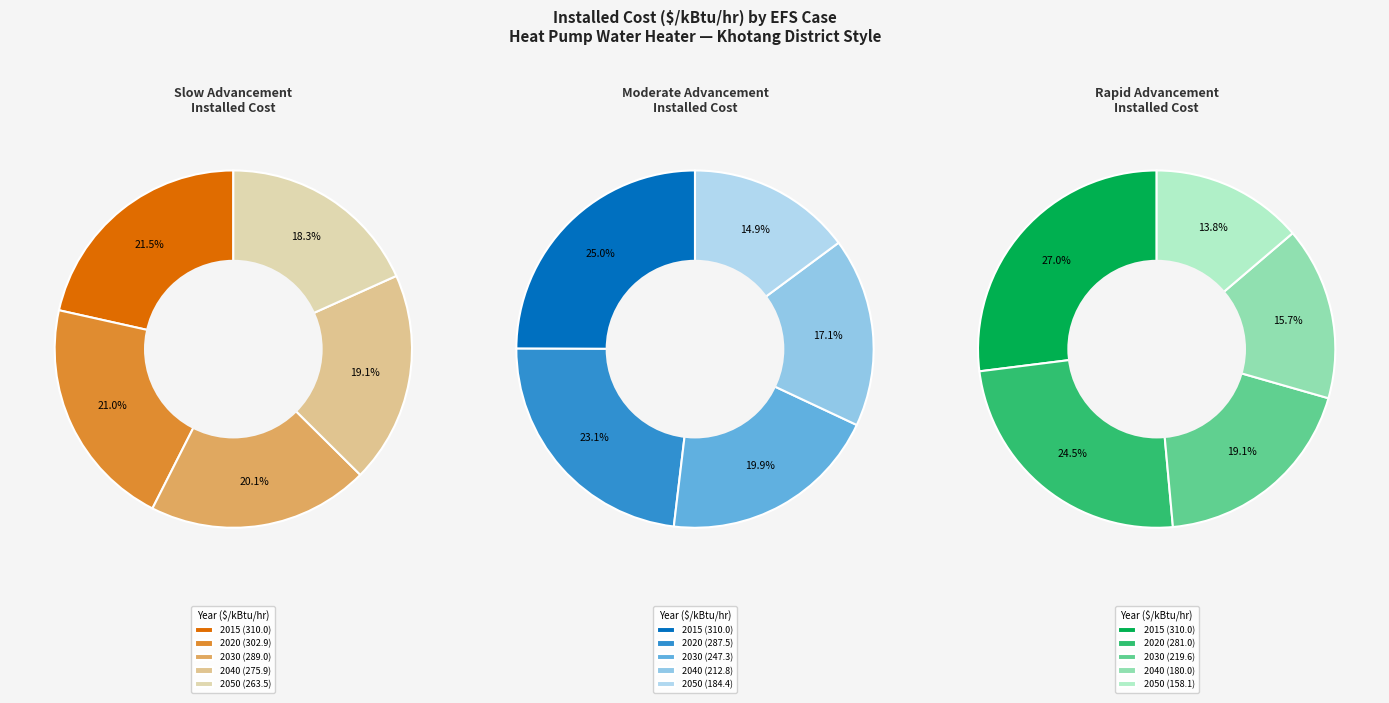

To the nearest percent, what portion does 2050 represent?

18%